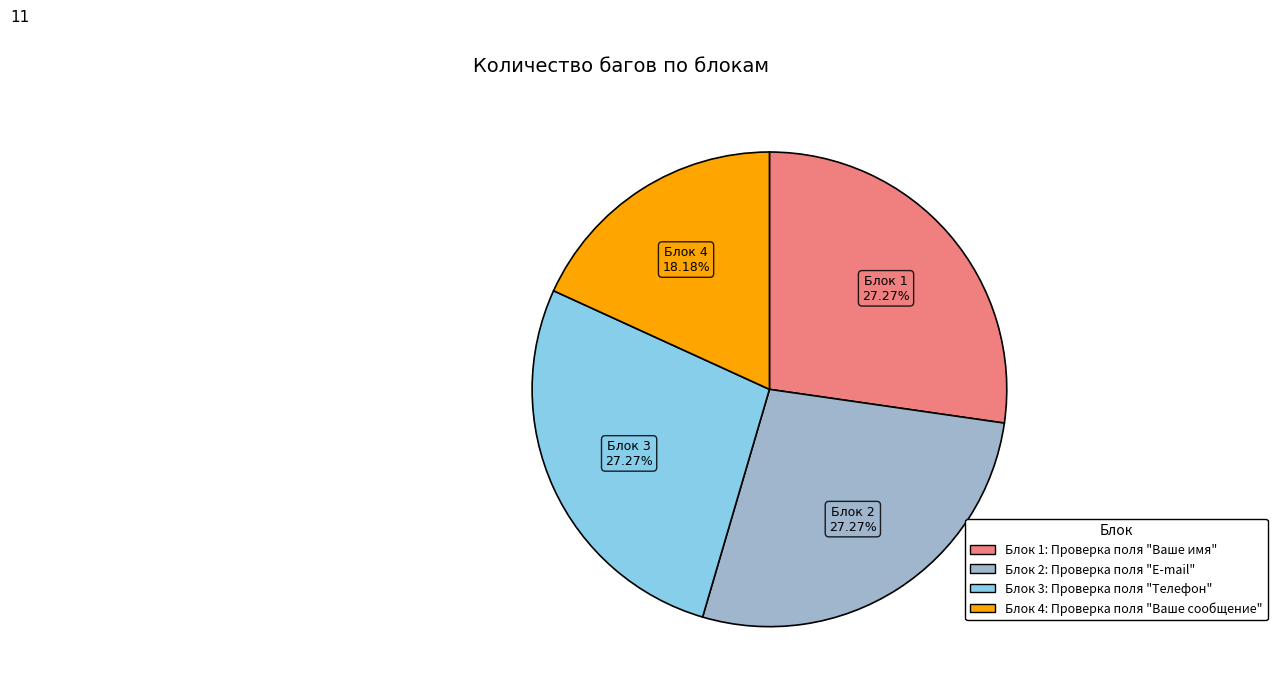

Is there any slice that represents more than half of the pie?

No